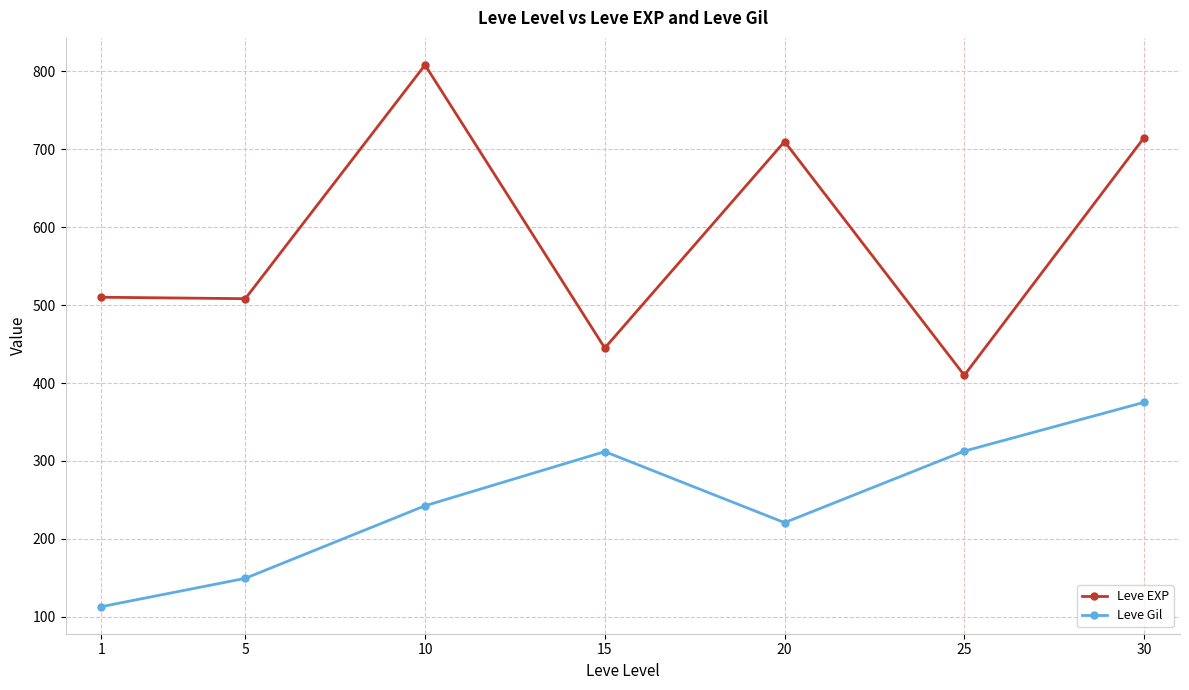

Which series has the largest total across all categories?

Leve EXP